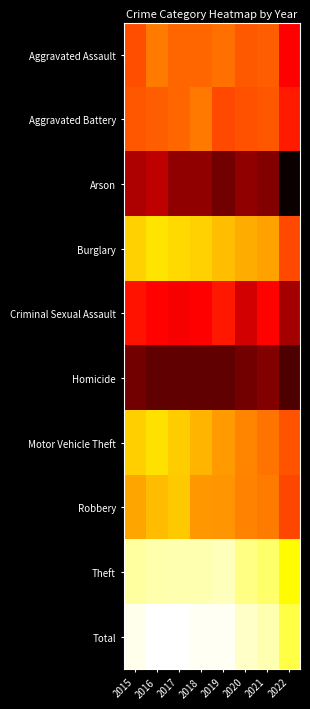

Which category has the highest value across all series?

2016